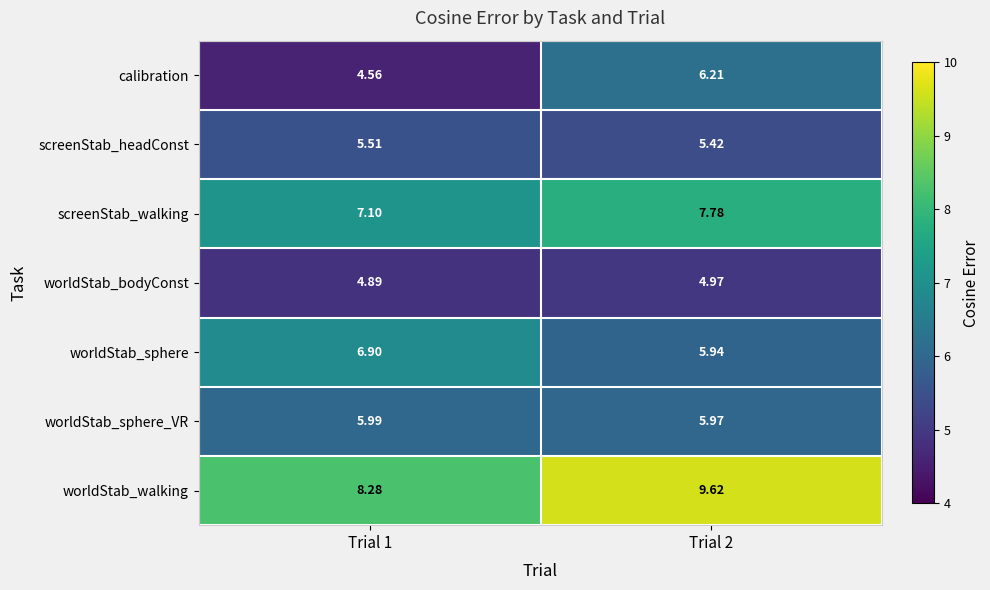

List the series in order of their peak value, highest first.

worldStab_walking, screenStab_walking, worldStab_sphere, calibration, worldStab_sphere_VR, screenStab_headConst, worldStab_bodyConst